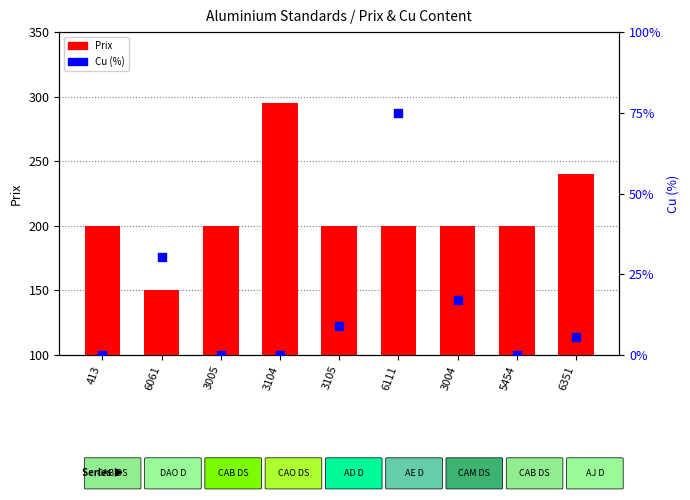

At which category is the sum across all series the highest?

3104